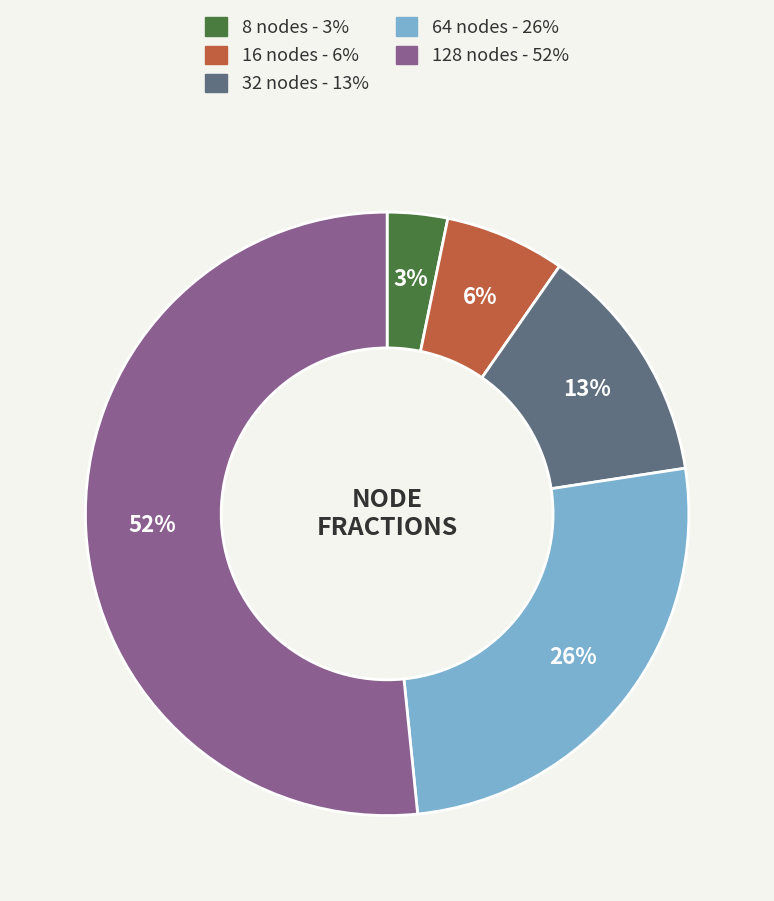

Rank the categories by value from lowest to highest.

8 nodes, 16 nodes, 32 nodes, 64 nodes, 128 nodes